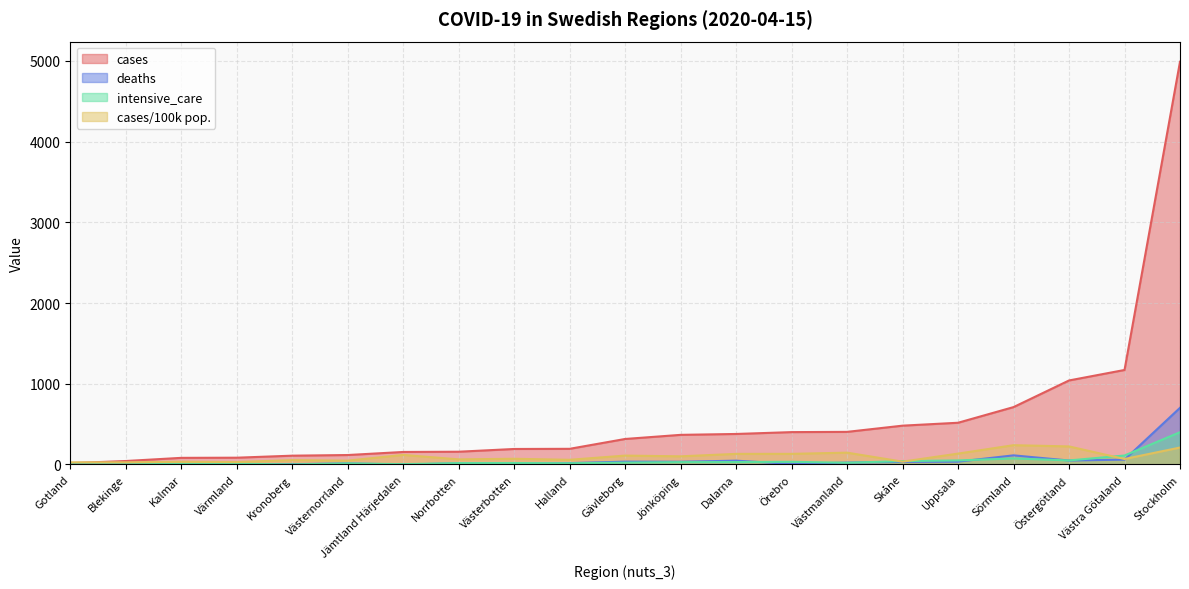

True or false: deaths has a value of 15.4 at Jönköping.

False